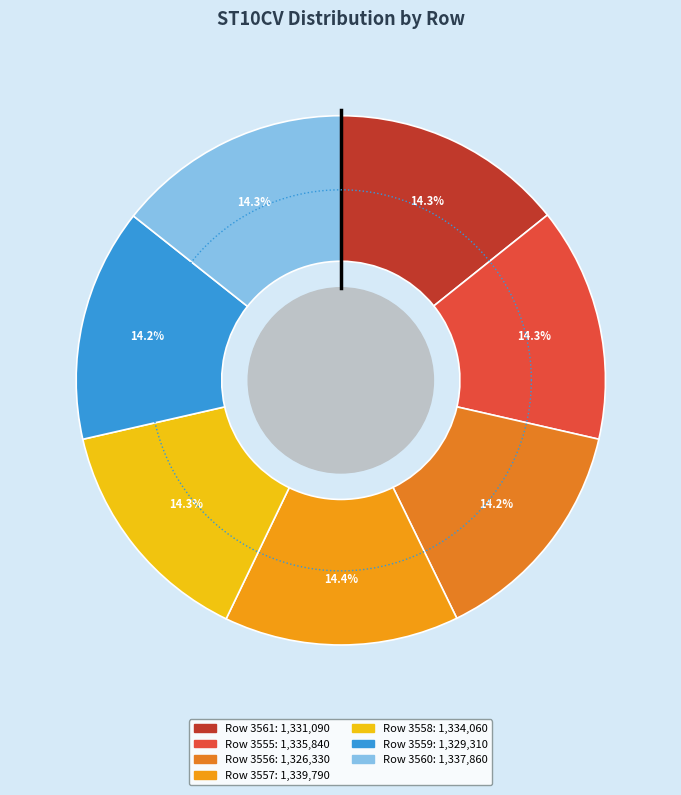

Is it true that 3561 is 14% of the pie?

True